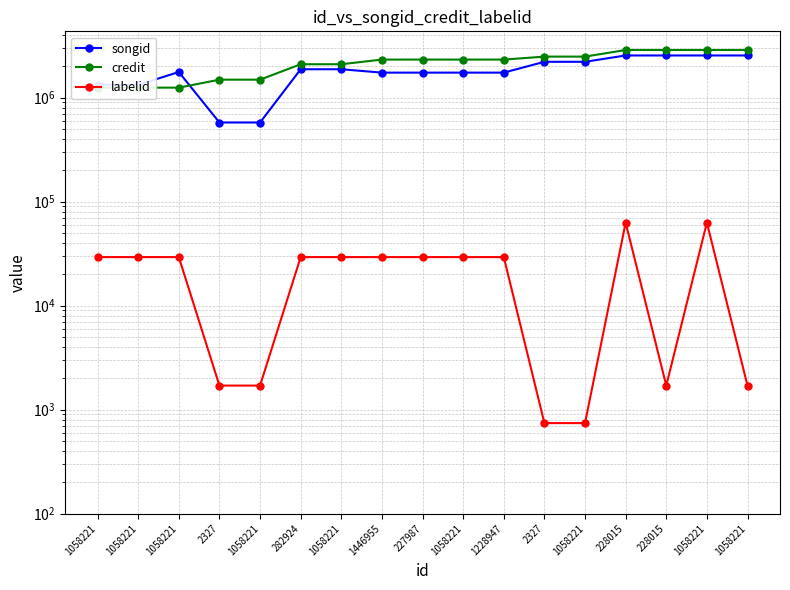

Reading left to right, transcribe all the data shown in this chart.

songid: 1058221=1325945	1058221=1325945	1058221=1763356	2327=576502	1058221=576502	282924=1874085	1058221=1874085	1446955=1739128	227987=1739128	1058221=1739128	1228947=1739128	2327=2210457	1058221=2210457	228015=2542732	228015=2542732	1058221=2542732	1058221=2542732
credit: 1058221=1247363	1058221=1247363	1058221=1247363	2327=1488177	1058221=1488177	282924=2093847	1058221=2093847	1446955=2321164	227987=2321164	1058221=2321164	1228947=2321164	2327=2478926	1058221=2478926	228015=2870607	228015=2870607	1058221=2870607	1058221=2870607
labelid: 1058221=29298	1058221=29298	1058221=29298	2327=1705	1058221=1705	282924=29298	1058221=29298	1446955=29298	227987=29298	1058221=29298	1228947=29298	2327=743	1058221=743	228015=62793	228015=1705	1058221=62793	1058221=1705